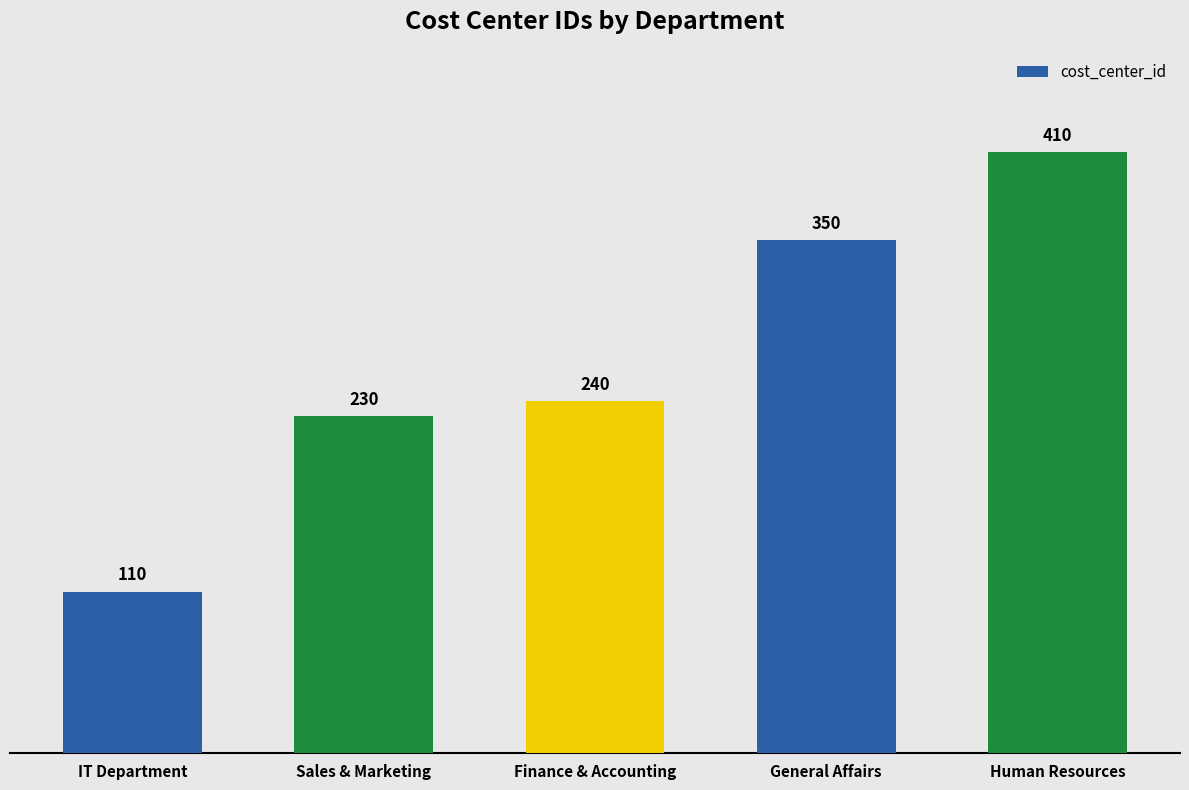

Does the chart contain stacked bars?

No